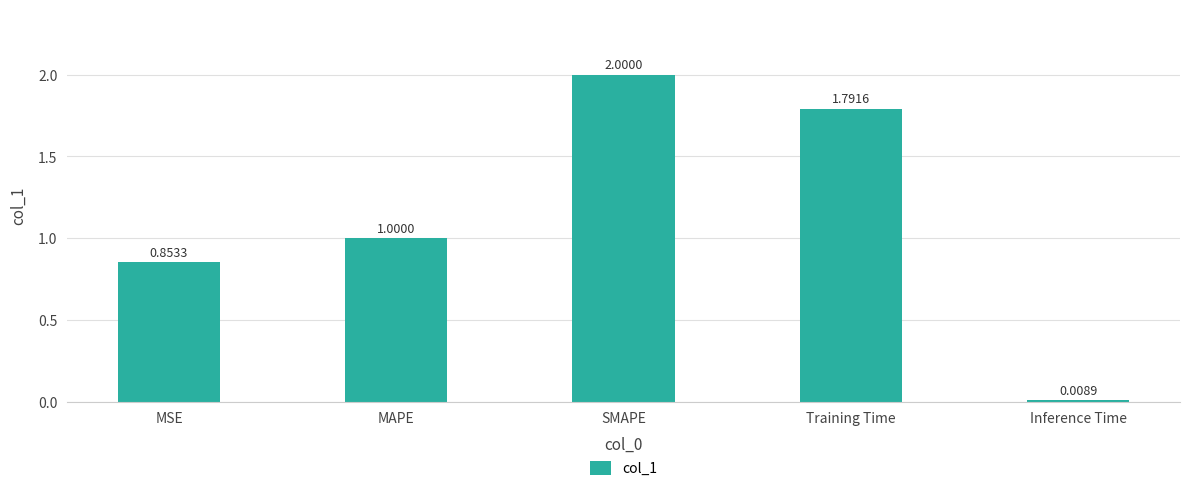

Which category has the highest value across all series?

SMAPE